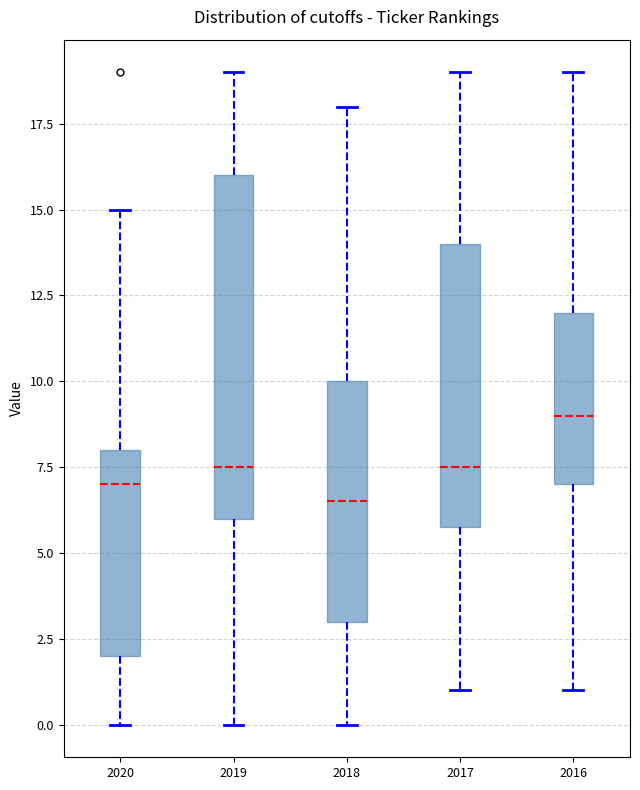

Where does the upper whisker of the box at x = 2018 end on the y-axis? The values are not printed on the chart, so give them approximately, as read against the axis.

18.0